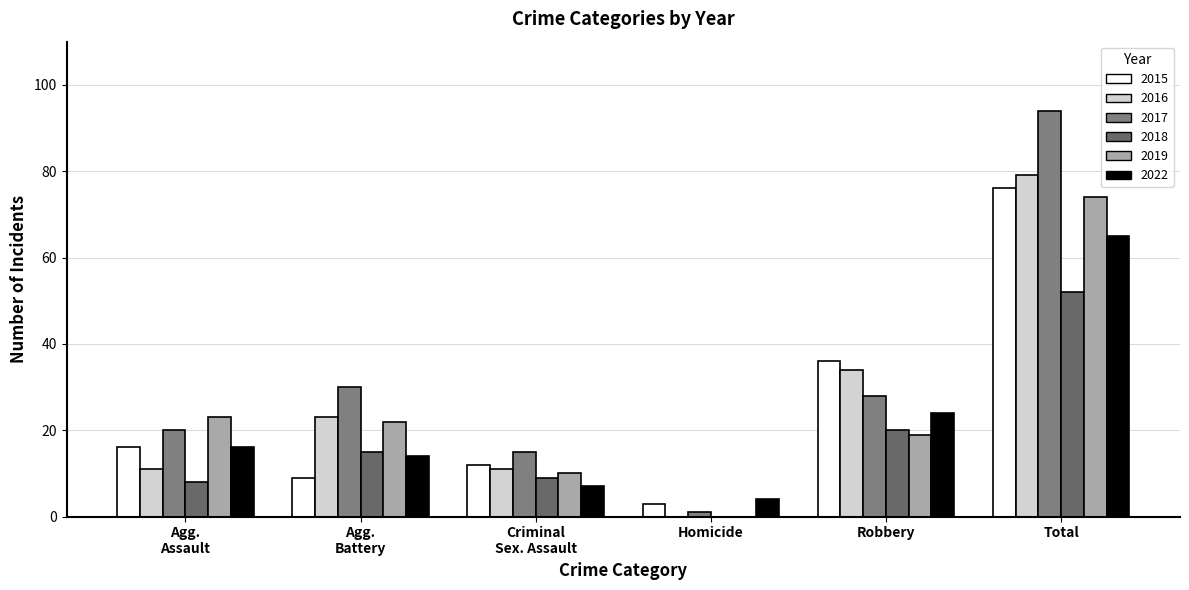

What is the greatest value displayed?

94